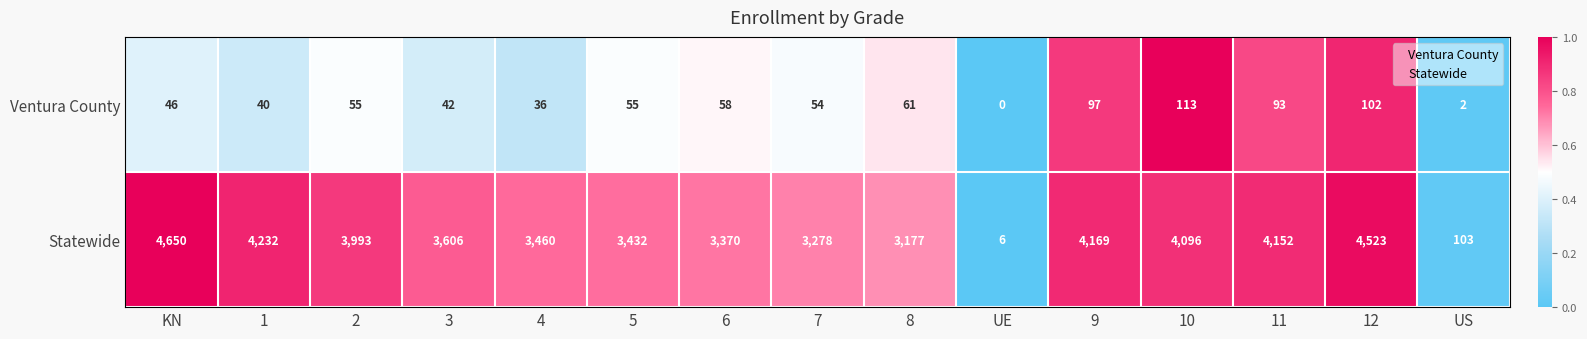

What is the average value of the Statewide series?

3350